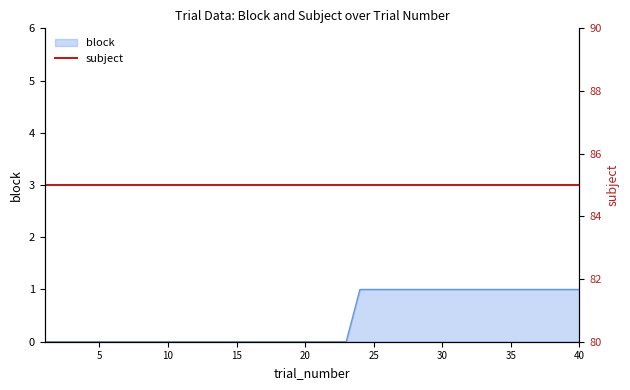

Between 2 and 21, which is larger?

2